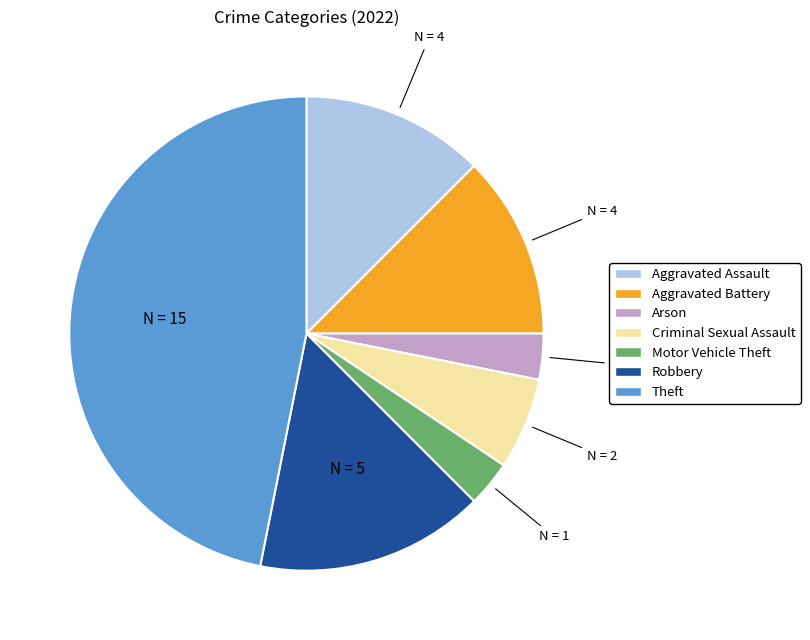

Is there any slice that represents more than half of the pie?

No